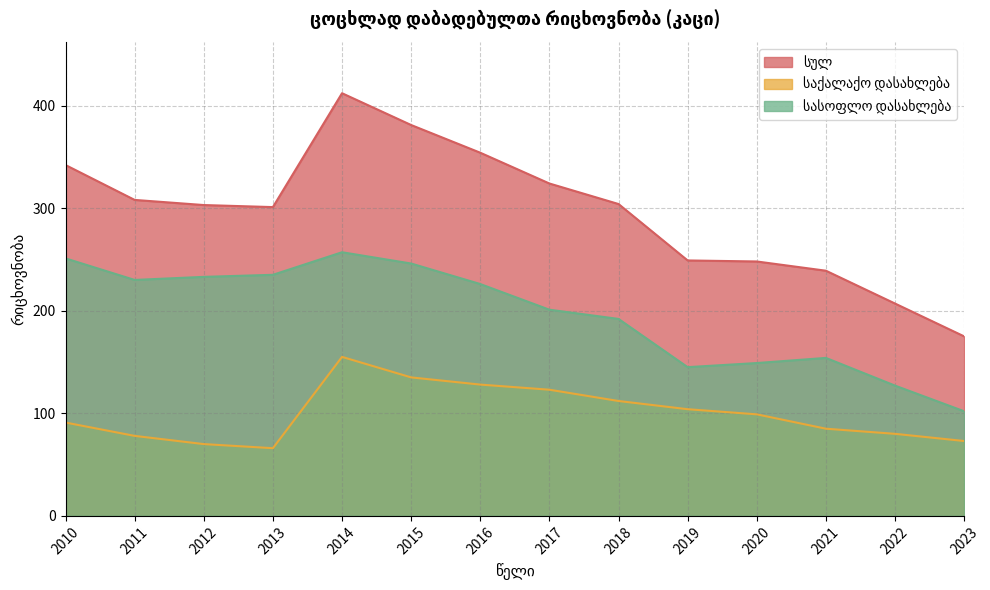

What is the difference between the maximum and minimum values in the სულ series?

237